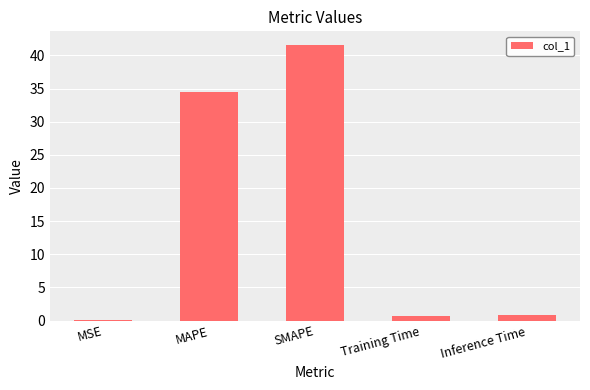

What is the greatest value displayed?

41.6